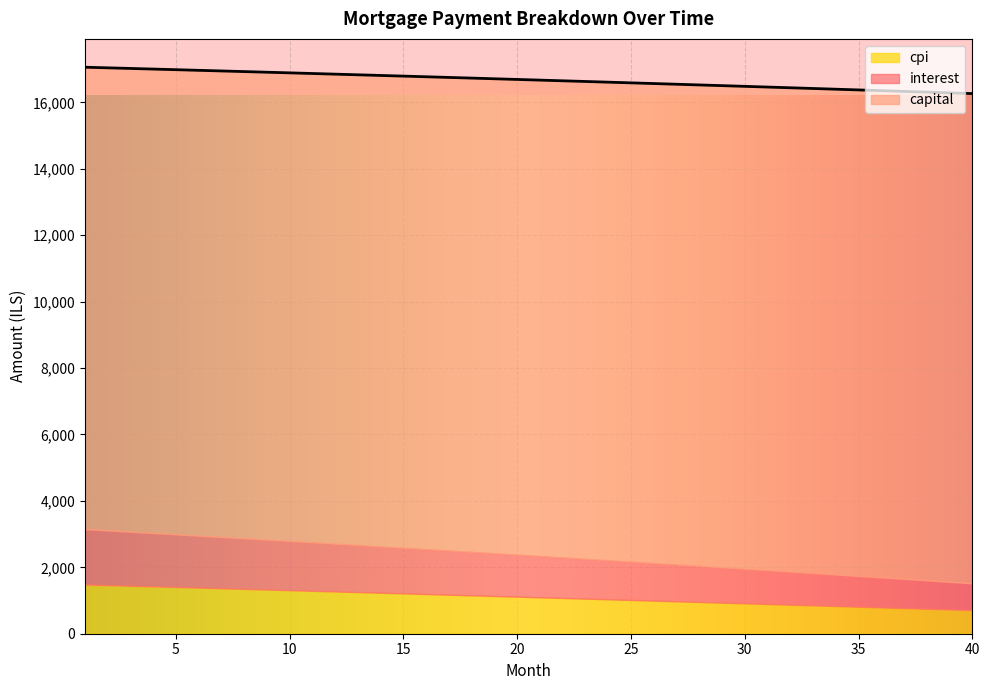

Which series changed the most between 17 and 38?

interest